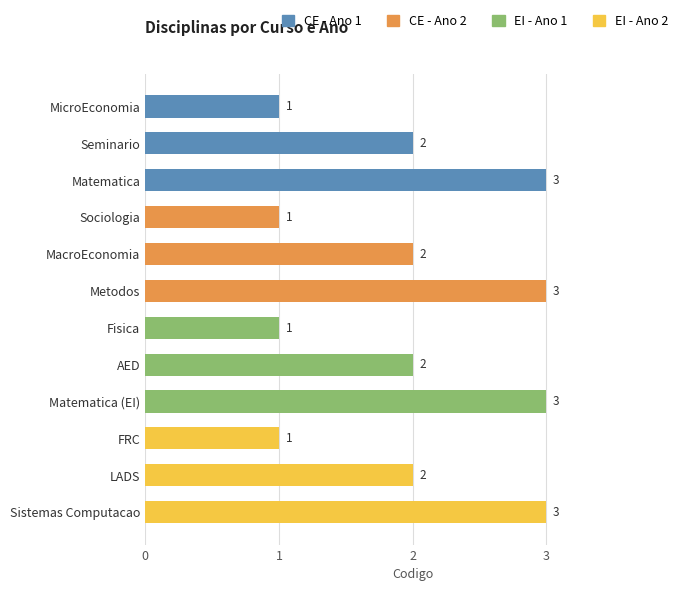

What is the approximate value at Seminario?

2